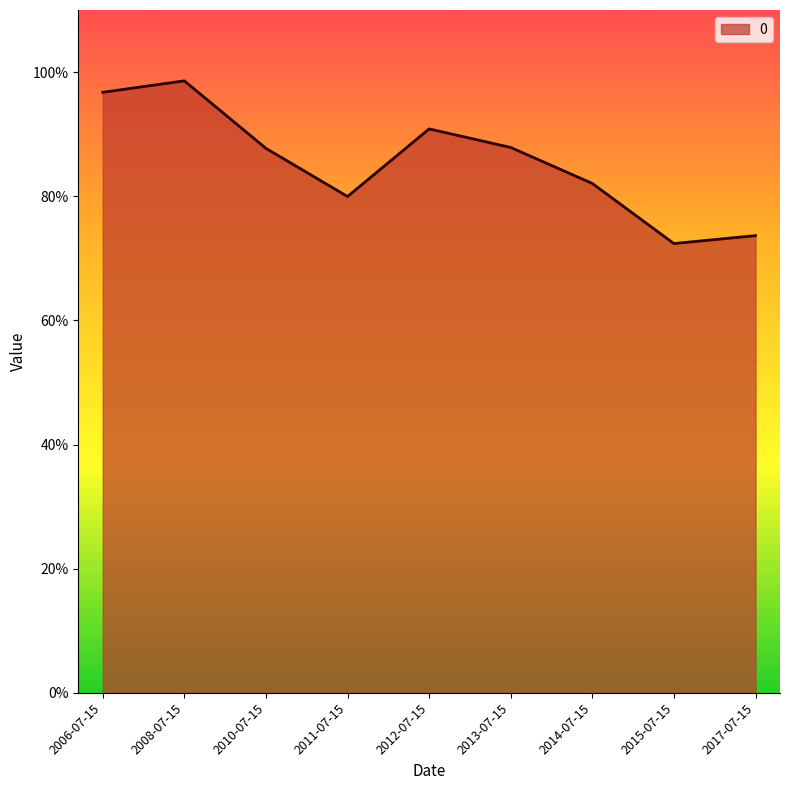

What is the sum of the values at 2006-07-15 and 2013-07-15?

1.8